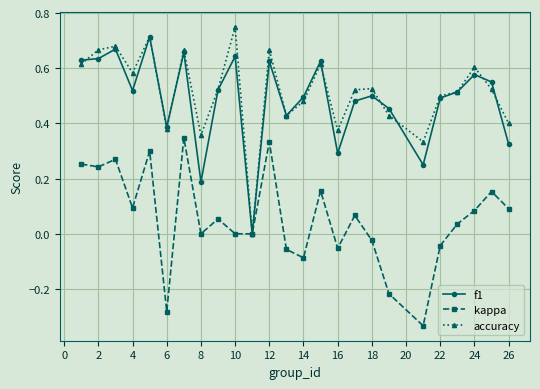

How many interior local peaks does the kappa series have?

8